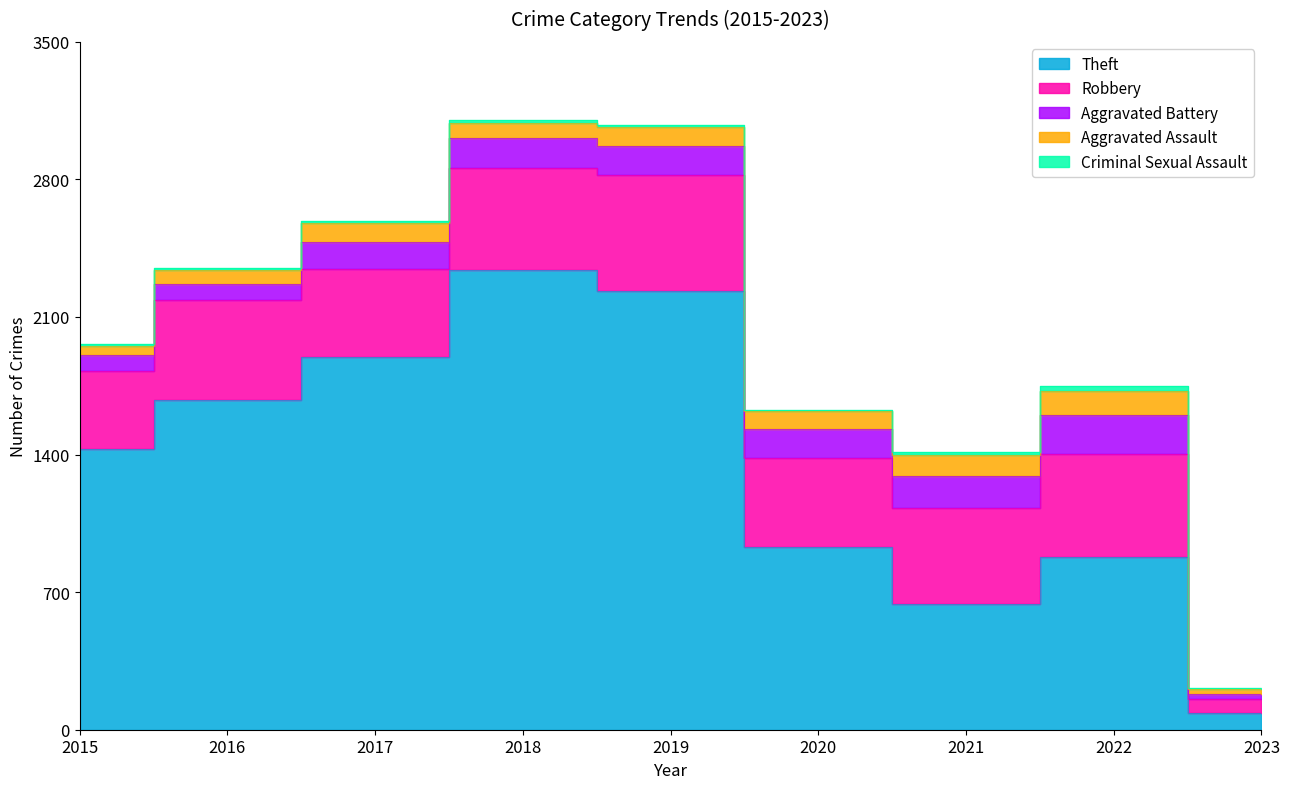

True or false: Theft and Aggravated Assault cross at least once.

False